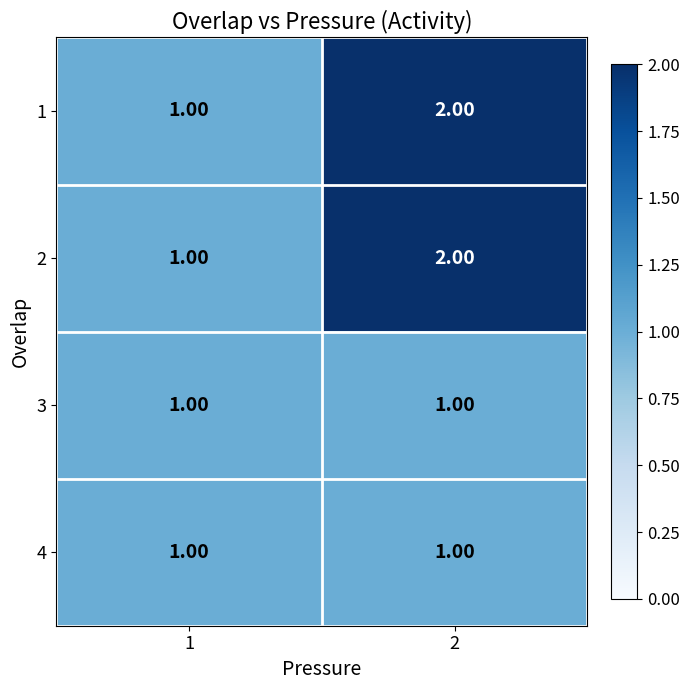

What is the total value across all series at 1?

4